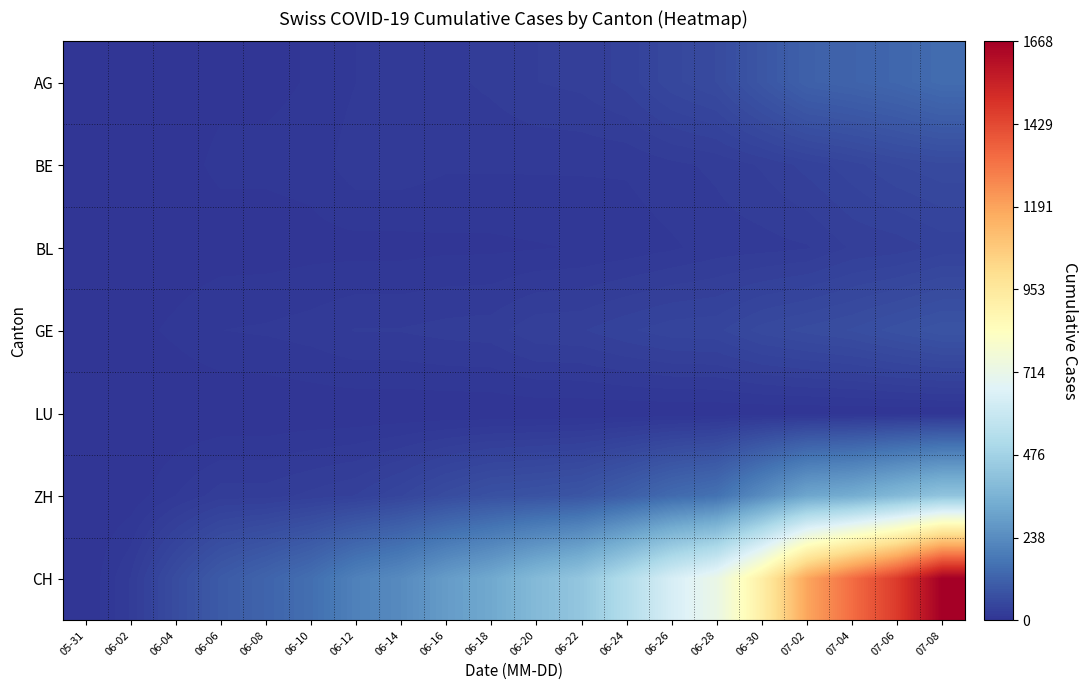

Rank the series by their maximum value, from highest to lowest.

CH, ZH, AG, GE, BE, BL, LU